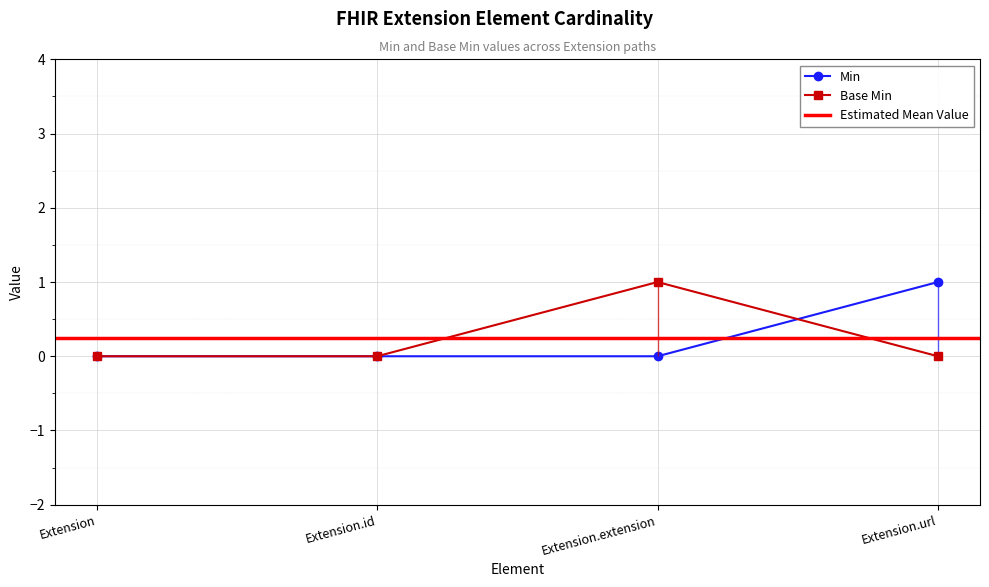

At Extension.id, list the series in order from largest to smallest.

Min, Base Min